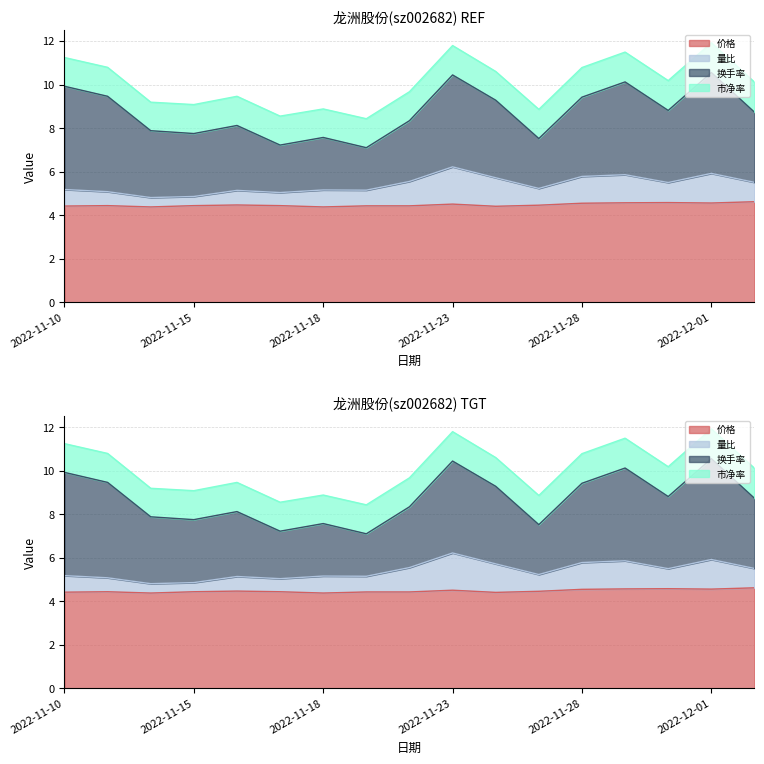

Read the 量比 value at 2022-11-15.

4.9